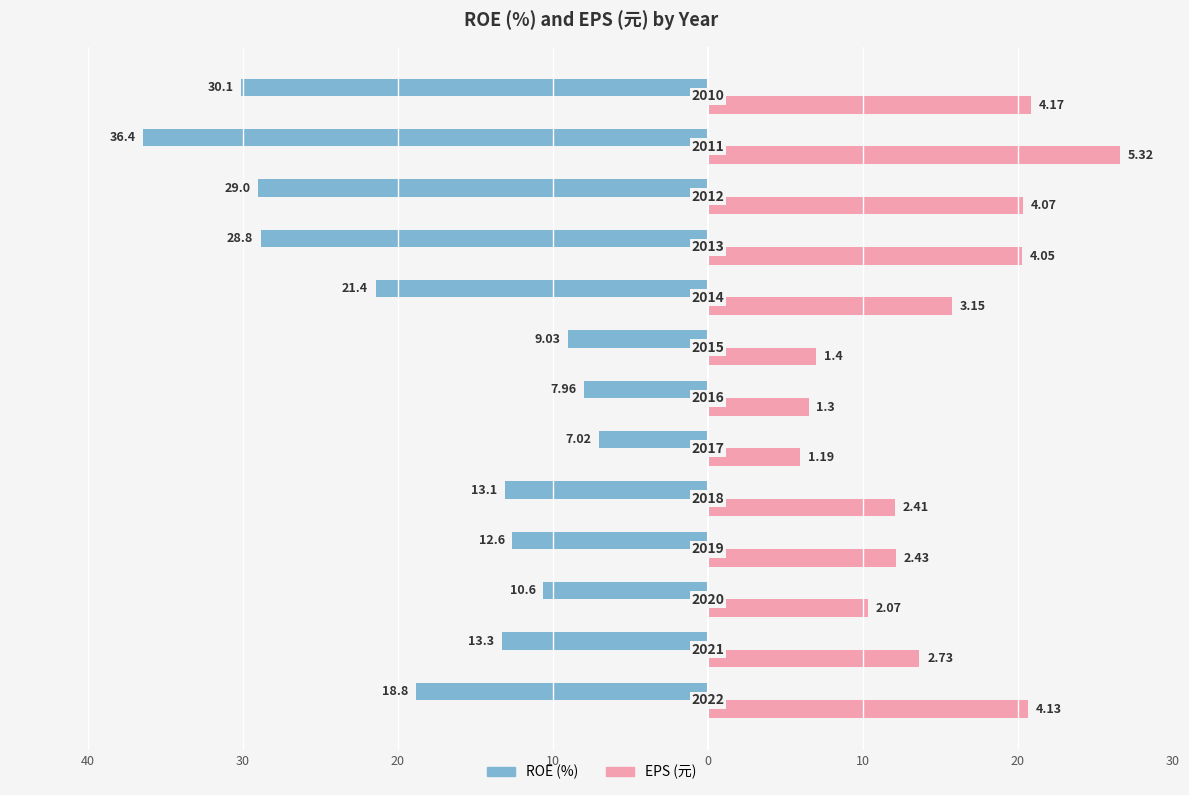

What are all the series names shown in the legend?

ROE (%), EPS (元)